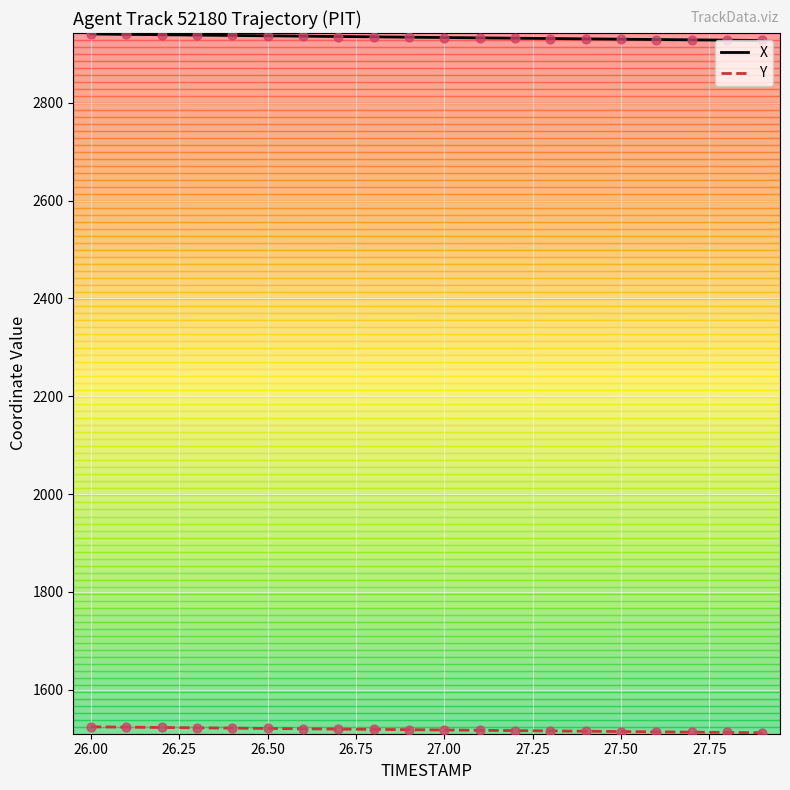

Which series has the largest total across all categories?

X